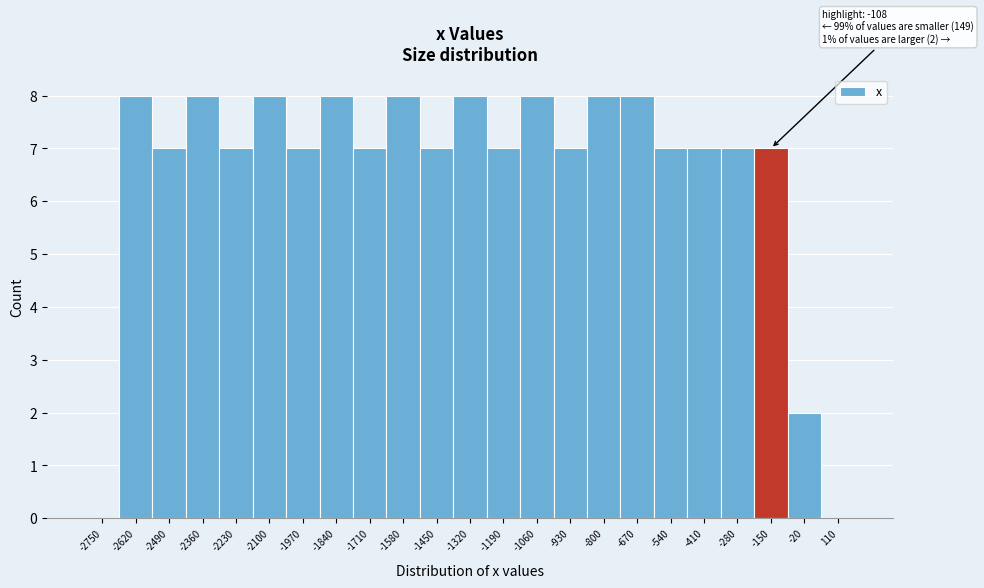

Reading right to left, what are all the values shown in this chart?

110=0	-20=2	-150=7	-280=7	-410=7	-540=7	-670=8	-800=8	-930=7	-1060=8	-1190=7	-1320=8	-1450=7	-1580=8	-1710=7	-1840=8	-1970=7	-2100=8	-2230=7	-2360=8	-2490=7	-2620=8	-2750=0